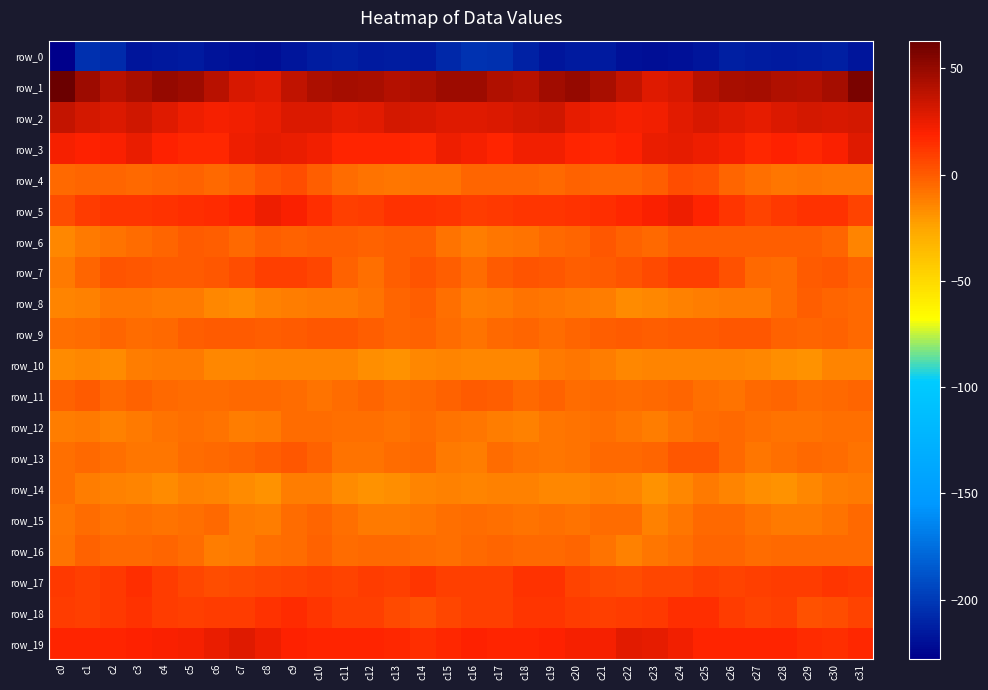

How many values in the row_14 series are below -13?

19